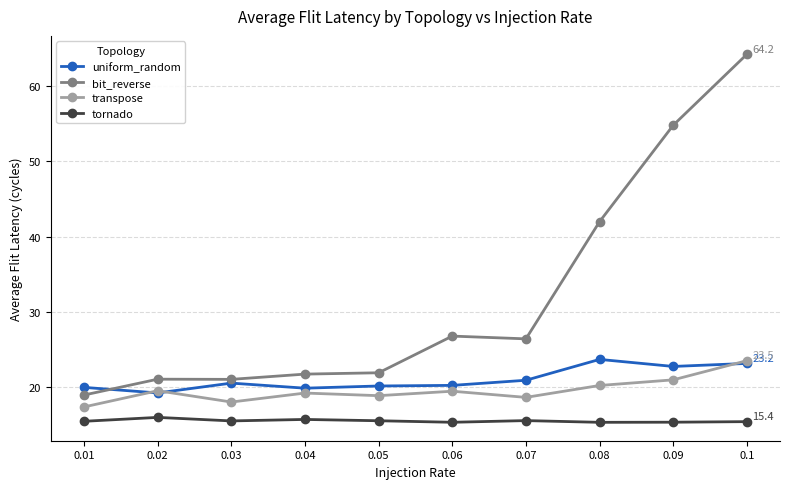

What is the spread (max minus min) of values at 0.08?

26.7